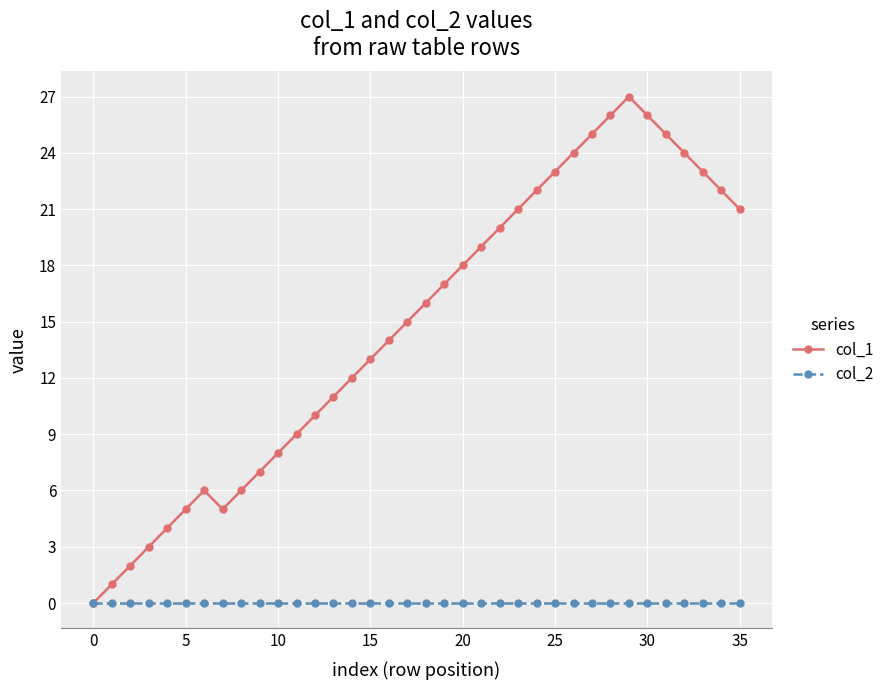

Which series has the largest total across all categories?

col_1